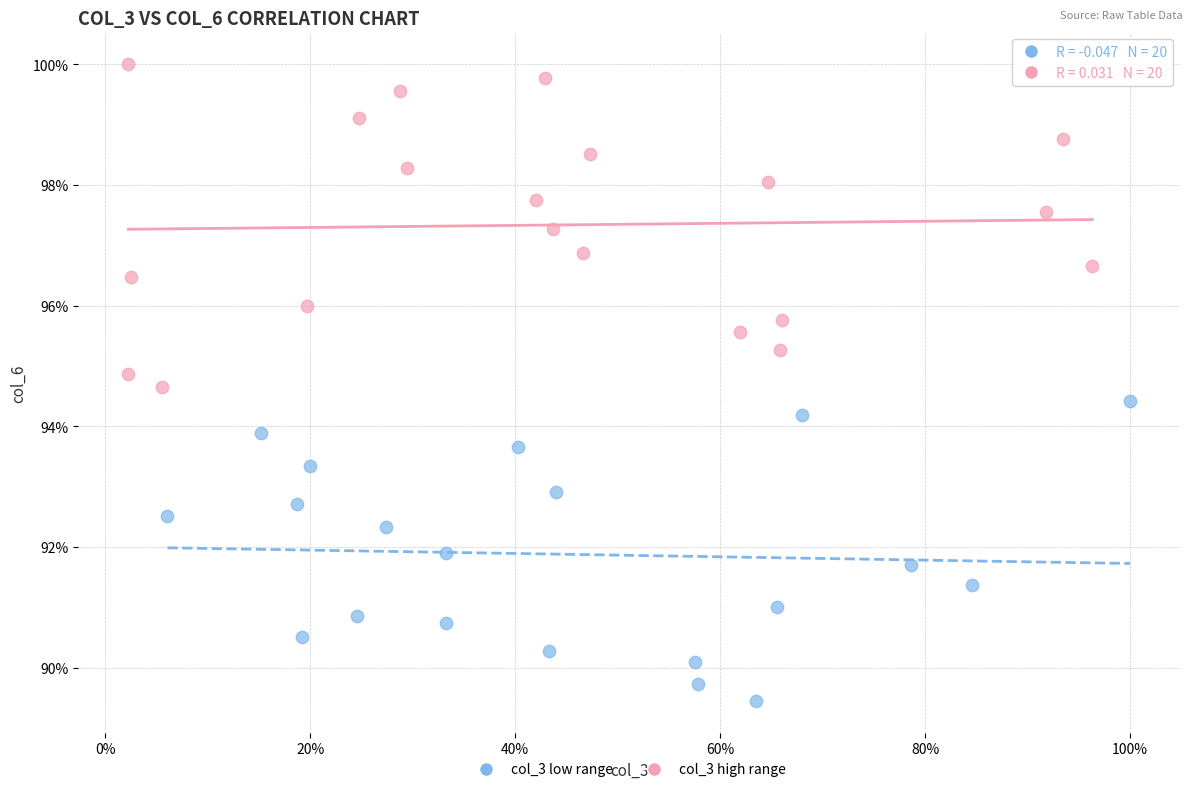

What are all the series names shown in the legend?

col_3 low range, col_3 high range